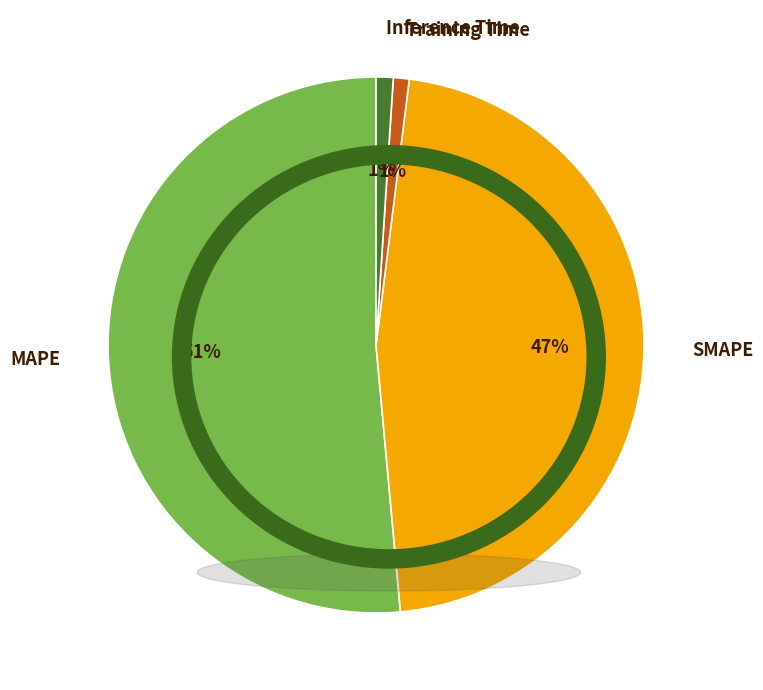

Which slice represents more than half of the pie?

MAPE